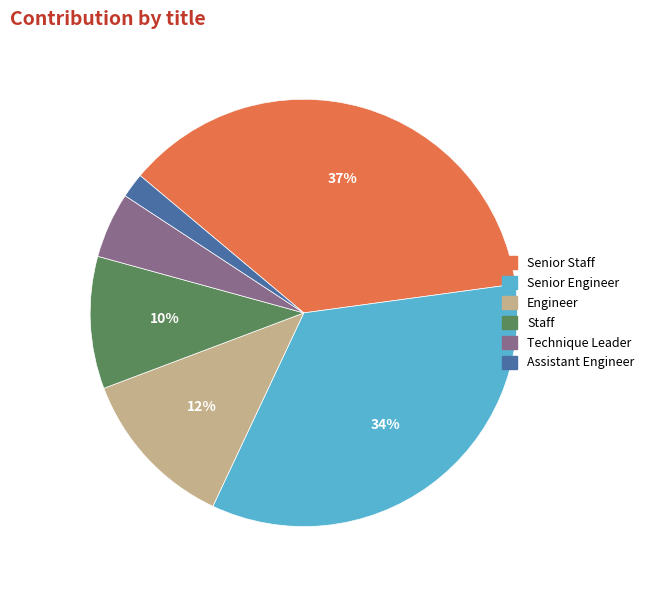

To the nearest percent, what is the average slice percentage?

17%